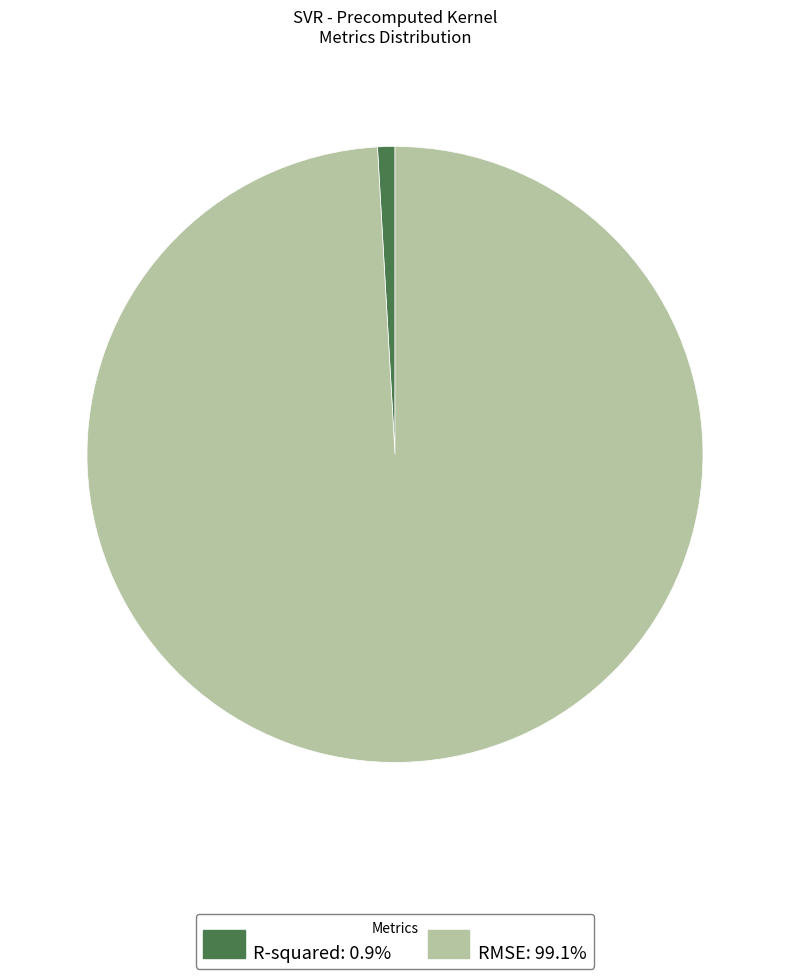

Count the number of slices in the pie.

2